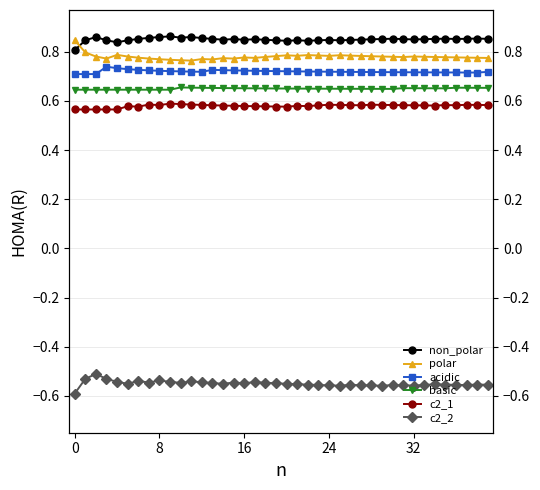

True or false: non_polar and polar intersect in this chart.

True